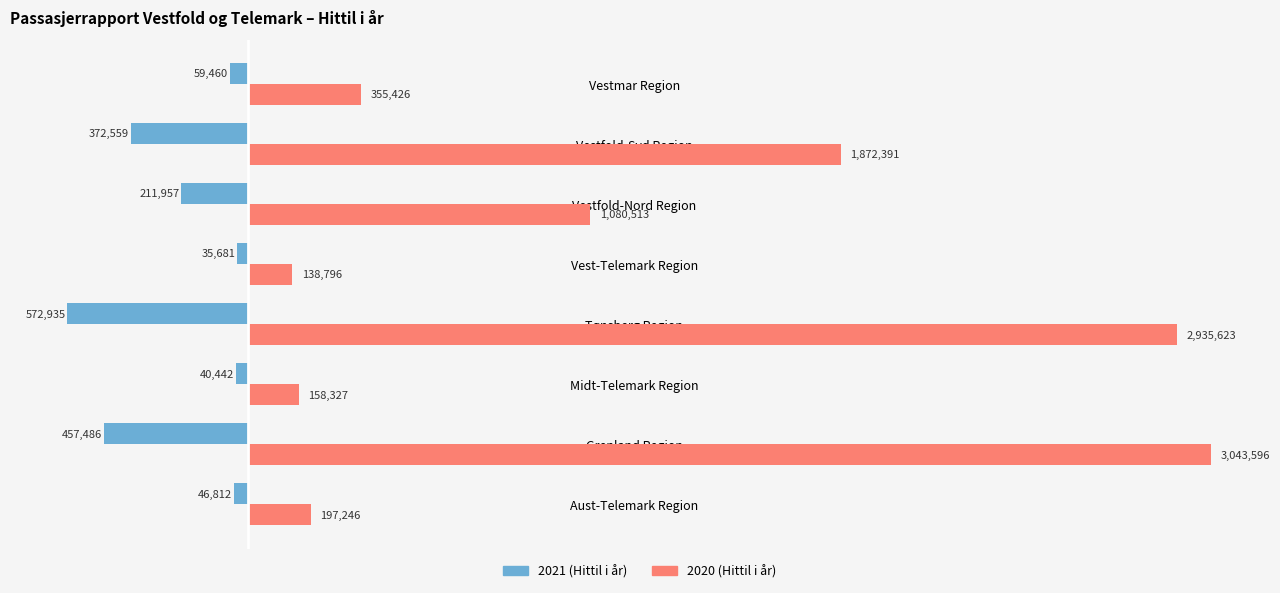

What are all the series names shown in the legend?

2021 (Hittil i år), 2020 (Hittil i år)